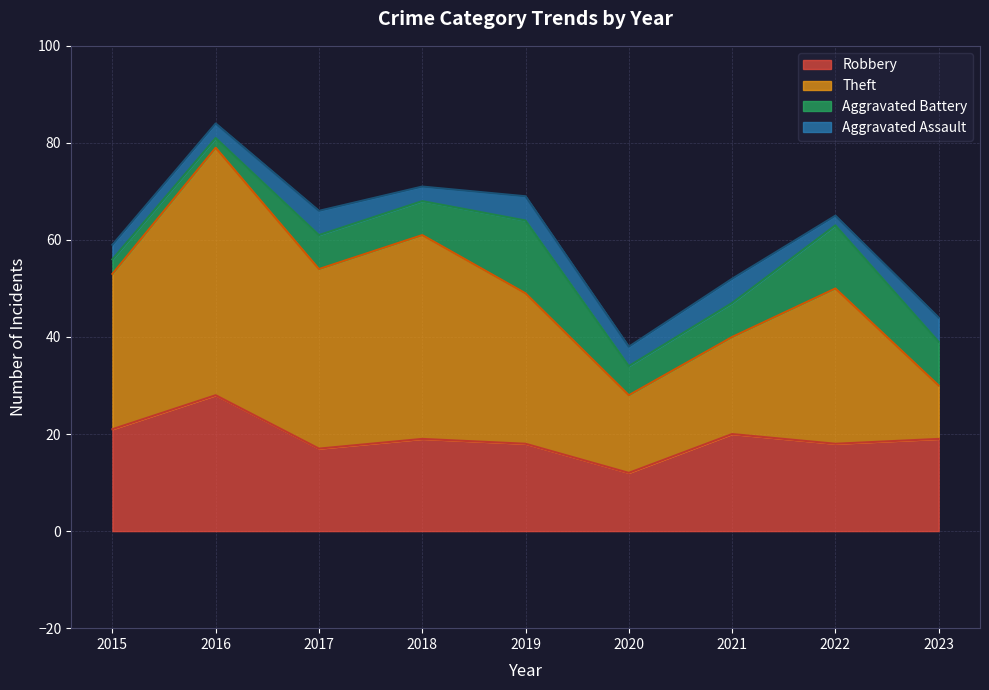

At which label is Theft closest to 31?

2019